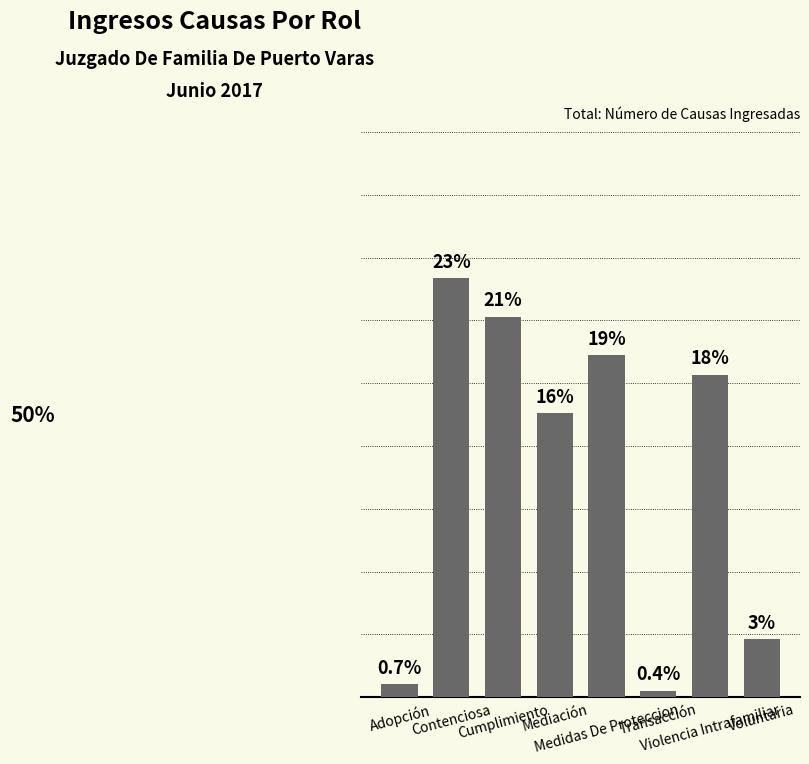

Reading left to right, what are all the values shown in this chart?

Adopción=0.7	Contenciosa=23.0	Cumplimiento=20.8	Mediación=15.5	Medidas De Proteccion=18.7	Transacción=0.4	Violencia Intrafamiliar=17.7	Voluntaria=3.2